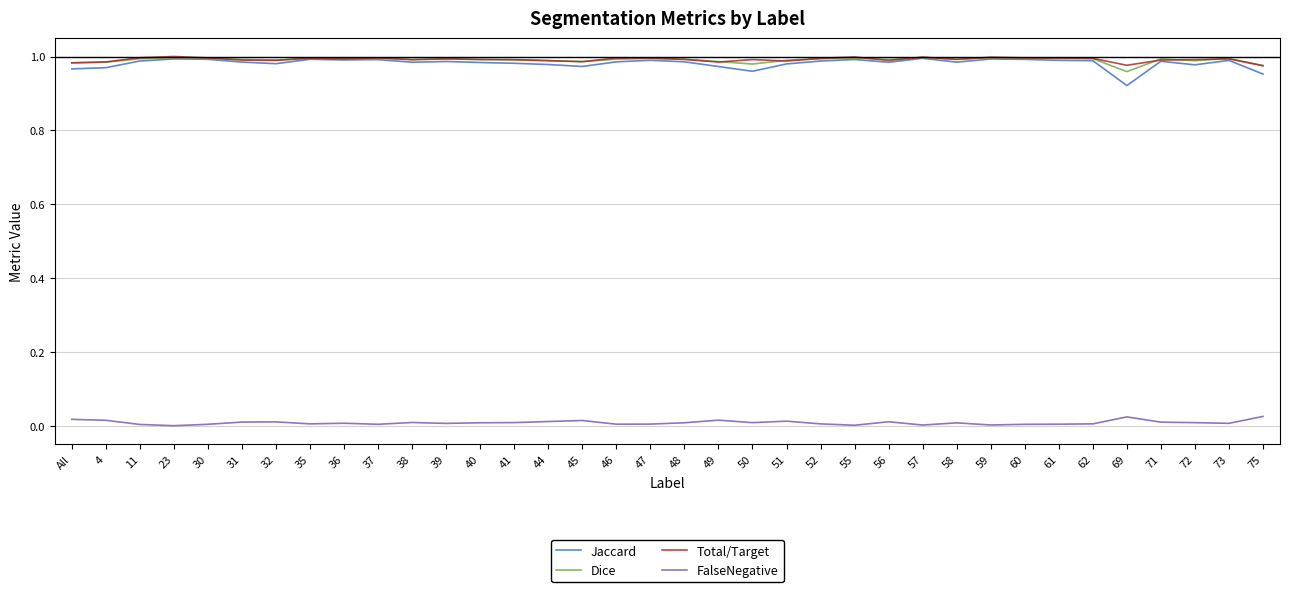

How many lines are shown in the chart?

4